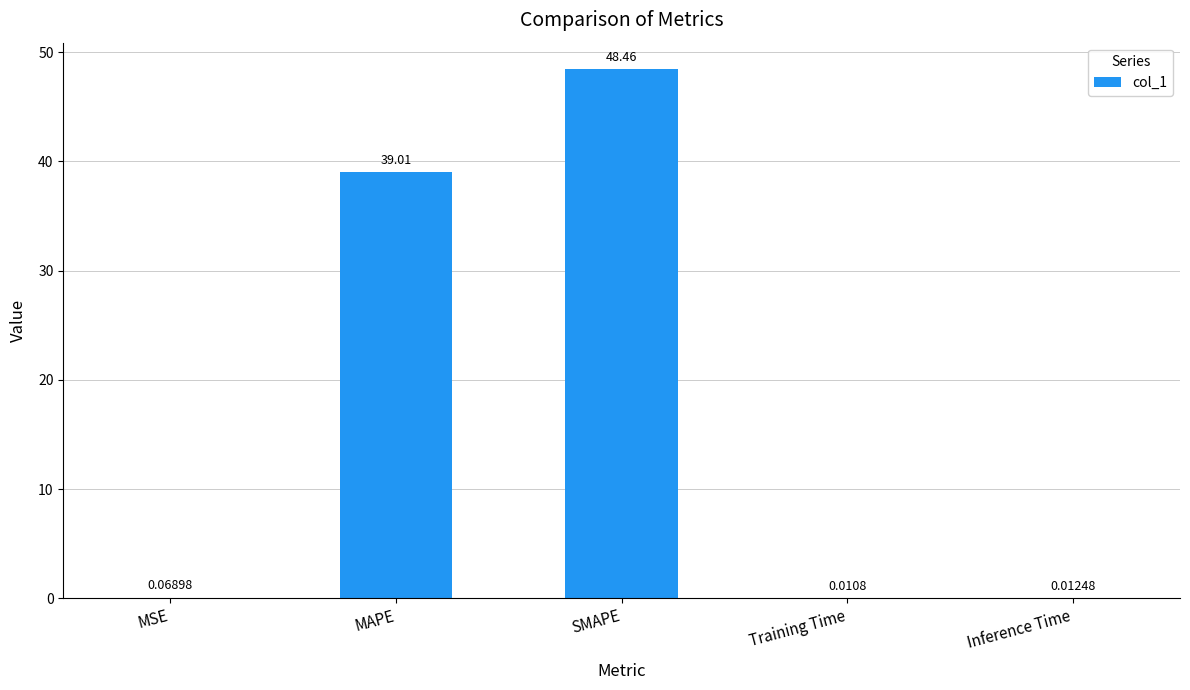

At which label is the value closest to 24?

MAPE